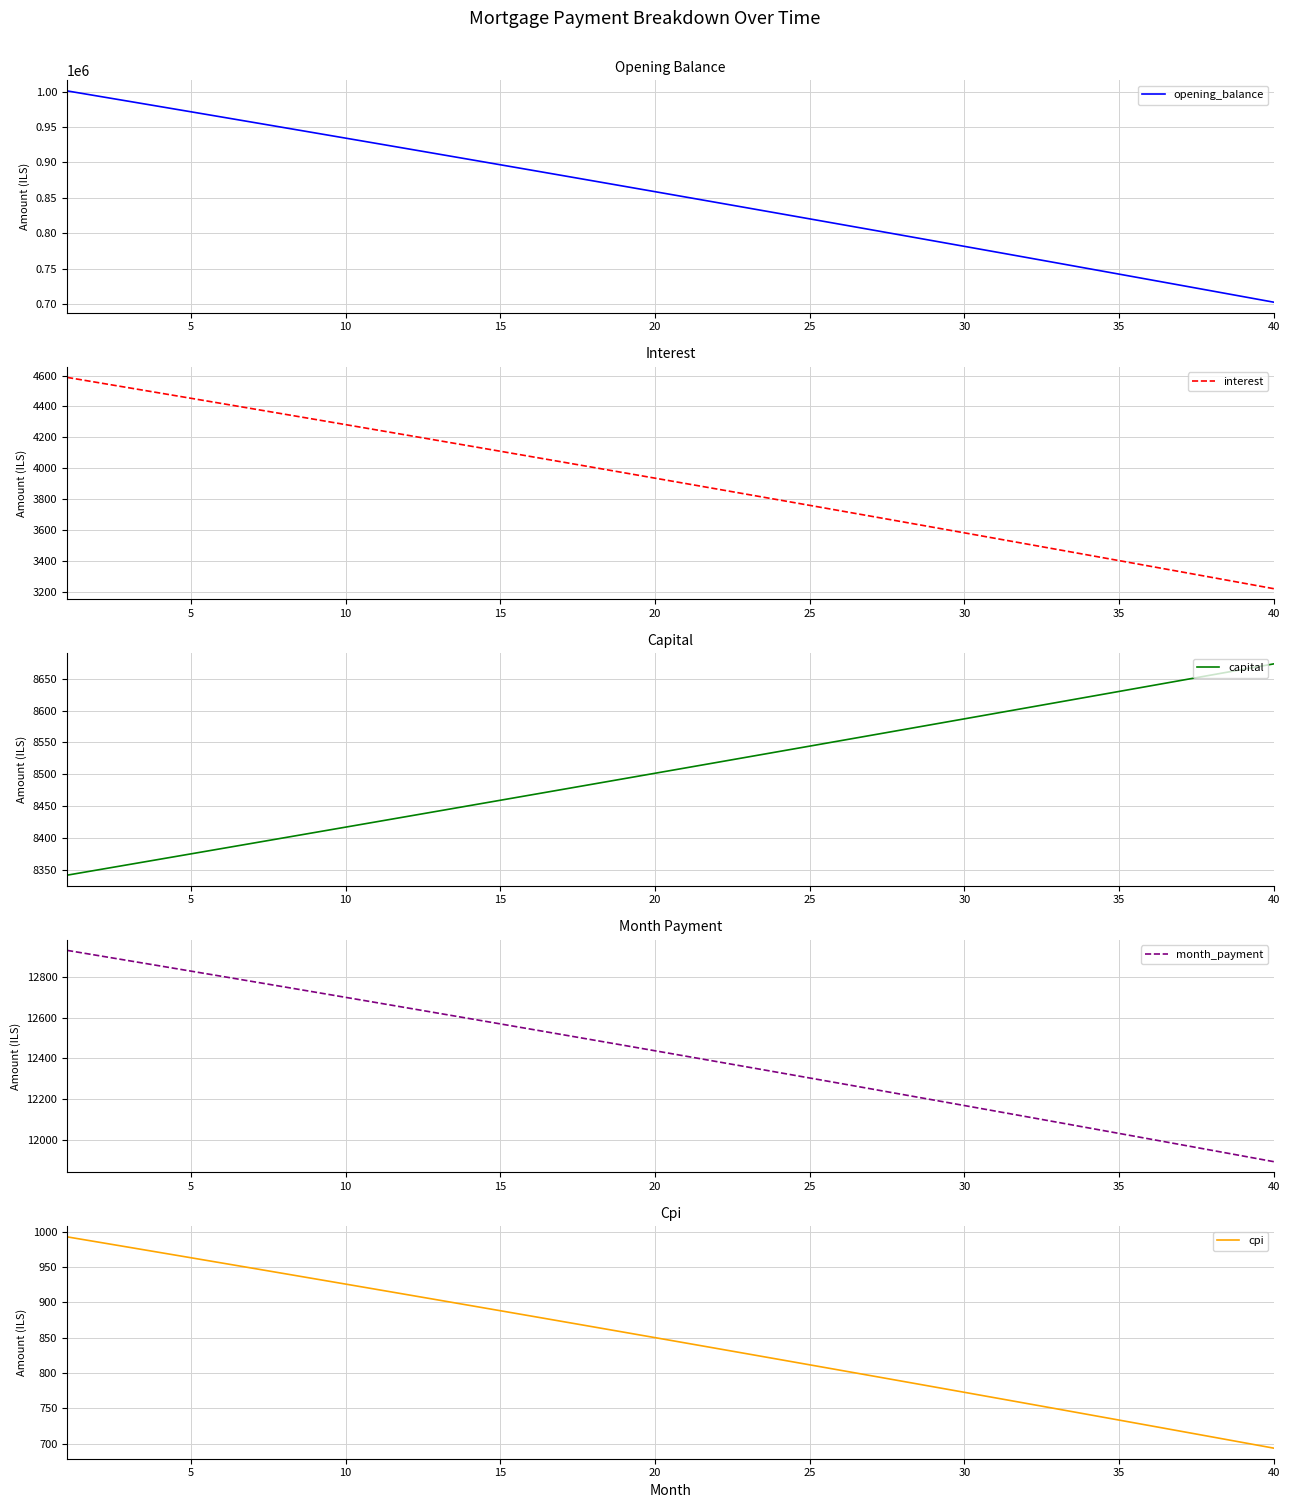

The value of interest at 30 is 1260.6. True or false?

False